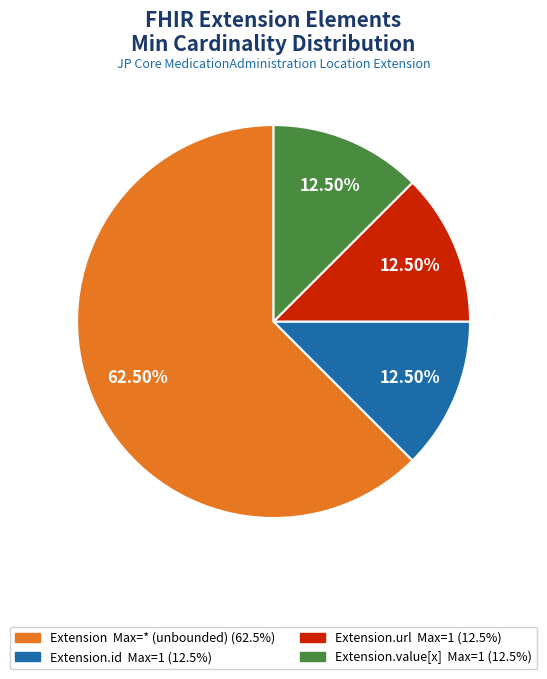

Does any single category account for the majority?

Yes